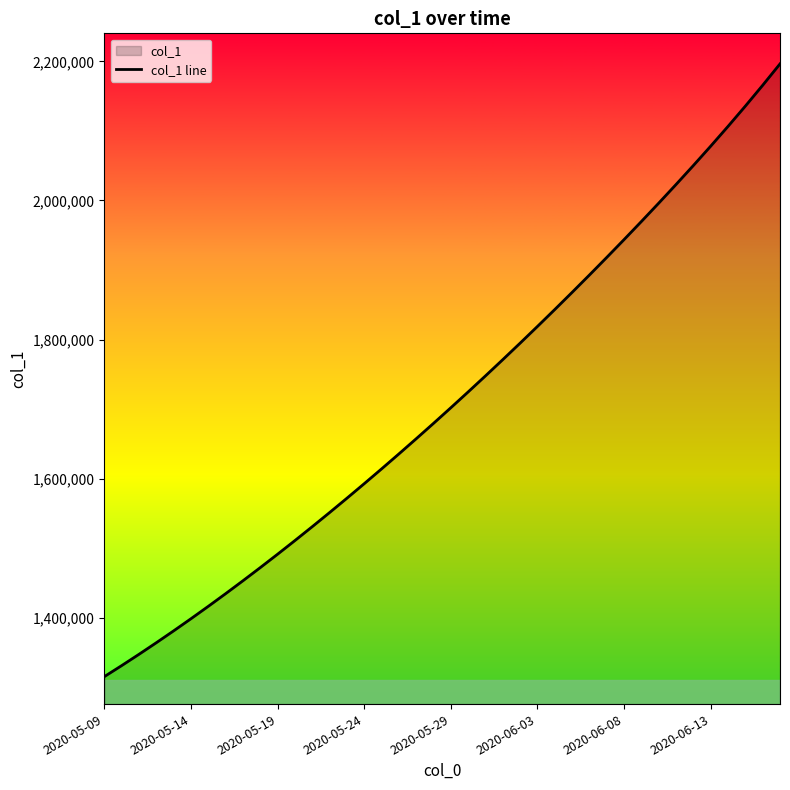

What value does the data have at 33?

2023023.8